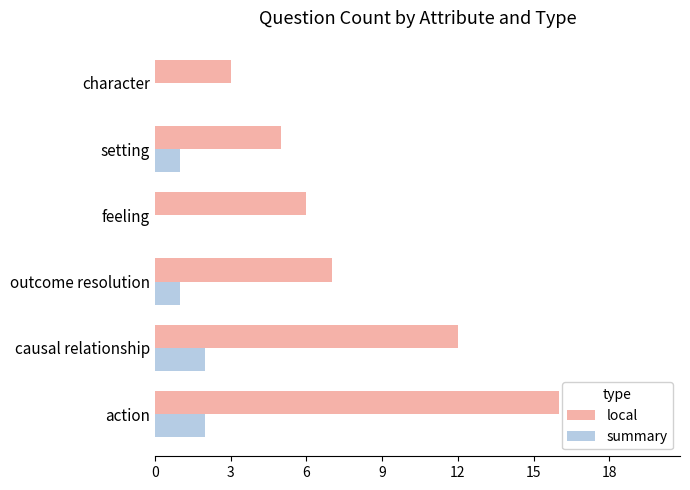

Which category has the highest value in the local series?

action